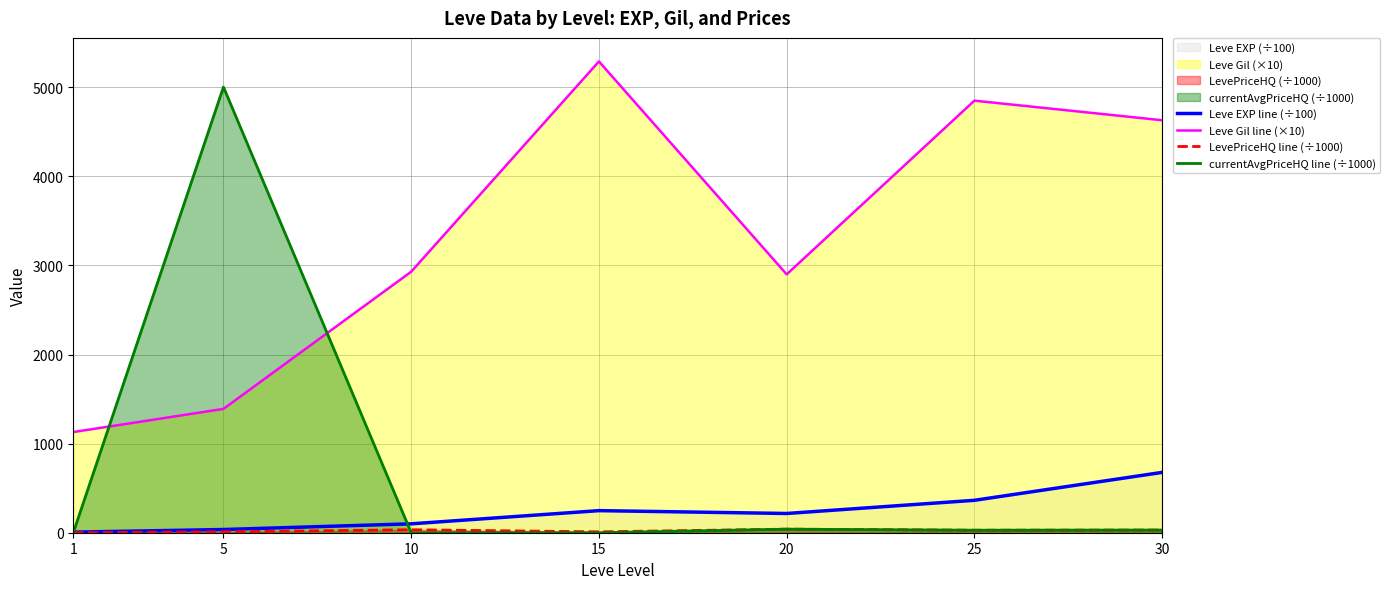

The value of Leve Gil line (×10) at 5 is 1390.0. True or false?

True